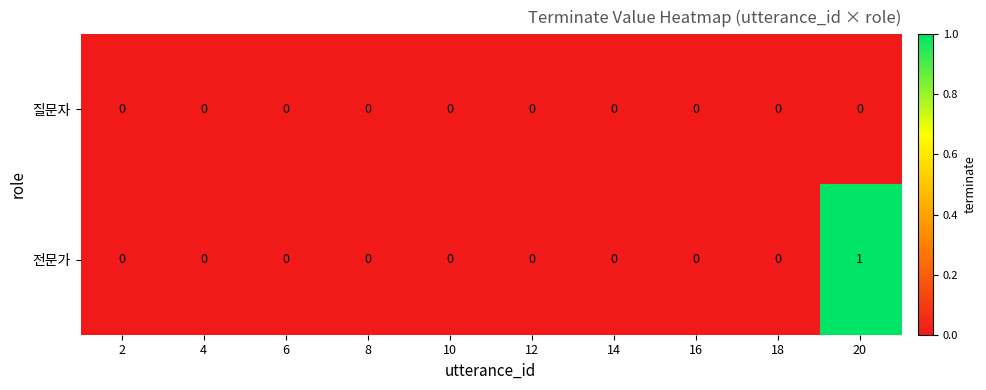

List the series in order of their peak value, highest first.

전문가, 질문자